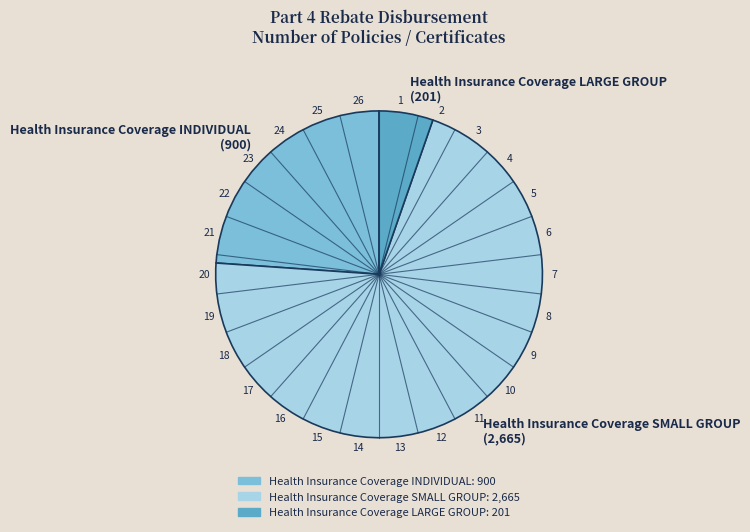

Approximately how many times larger is the value at Health Insurance Coverage INDIVIDUAL compared to Health Insurance Coverage SMALL GROUP?

0.3